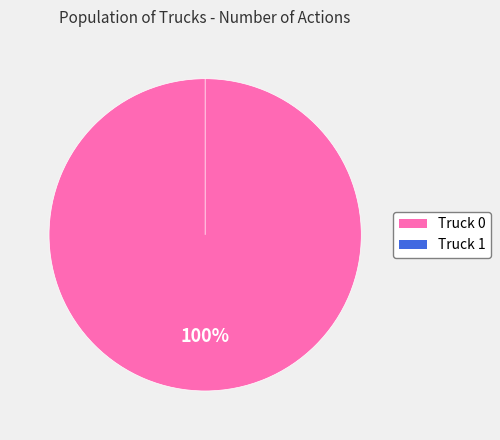

How many slices are in this pie chart?

2